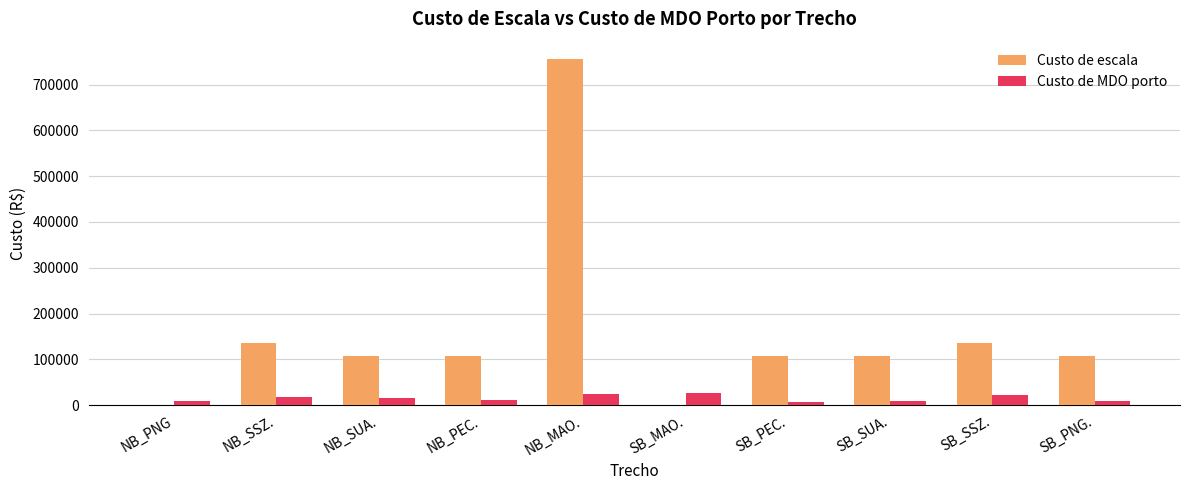

True or false: Custo de escala has a value of 135000.0 at SB_SSZ..

True